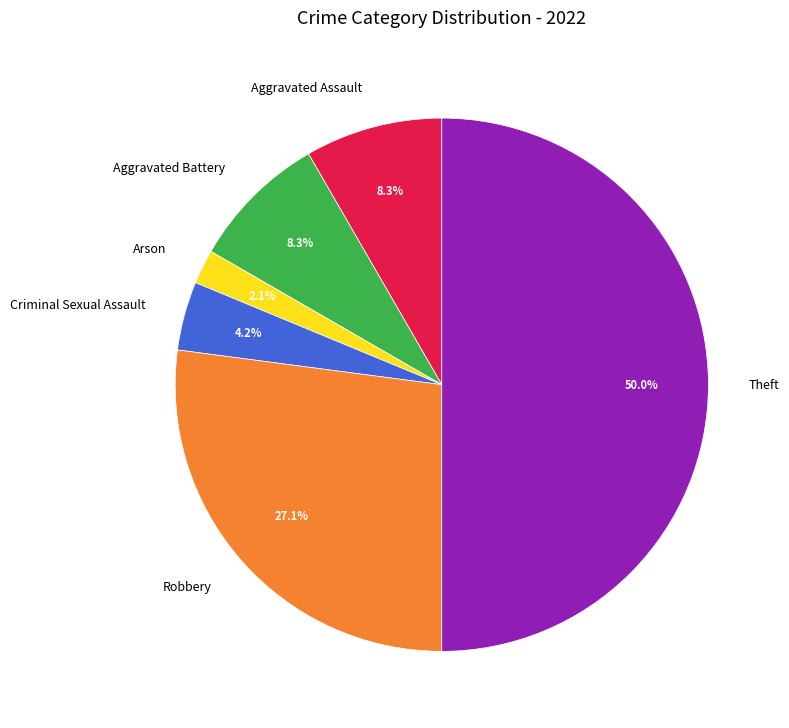

To the nearest percent, what is the average slice percentage?

17%